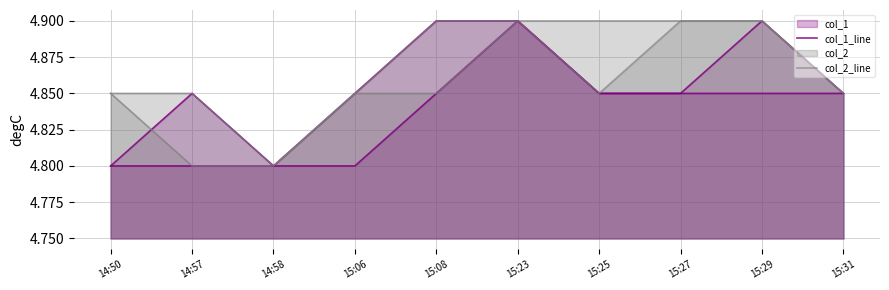

Reading left to right, transcribe all the data shown in this chart.

col_1_line: 14:50=4.8	14:57=4.8	14:58=4.8	15:06=4.8	15:08=4.9	15:23=4.9	15:25=4.8	15:27=4.8	15:29=4.9	15:31=4.8
col_2_line: 14:50=4.8	14:57=4.8	14:58=4.8	15:06=4.8	15:08=4.9	15:23=4.9	15:25=4.9	15:27=4.9	15:29=4.9	15:31=4.8
col_3_line: 14:50=4.8	14:57=4.8	14:58=4.8	15:06=4.8	15:08=4.8	15:23=4.9	15:25=4.8	15:27=4.8	15:29=4.8	15:31=4.8
col_4_line: 14:50=4.8	14:57=4.8	14:58=4.8	15:06=4.8	15:08=4.8	15:23=4.9	15:25=4.8	15:27=4.9	15:29=4.9	15:31=4.8